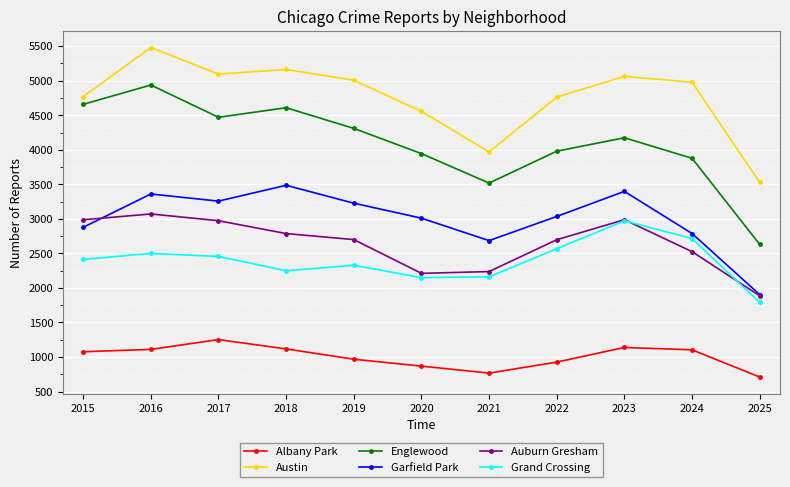

Which category has the lowest value in the Albany Park series?

2025